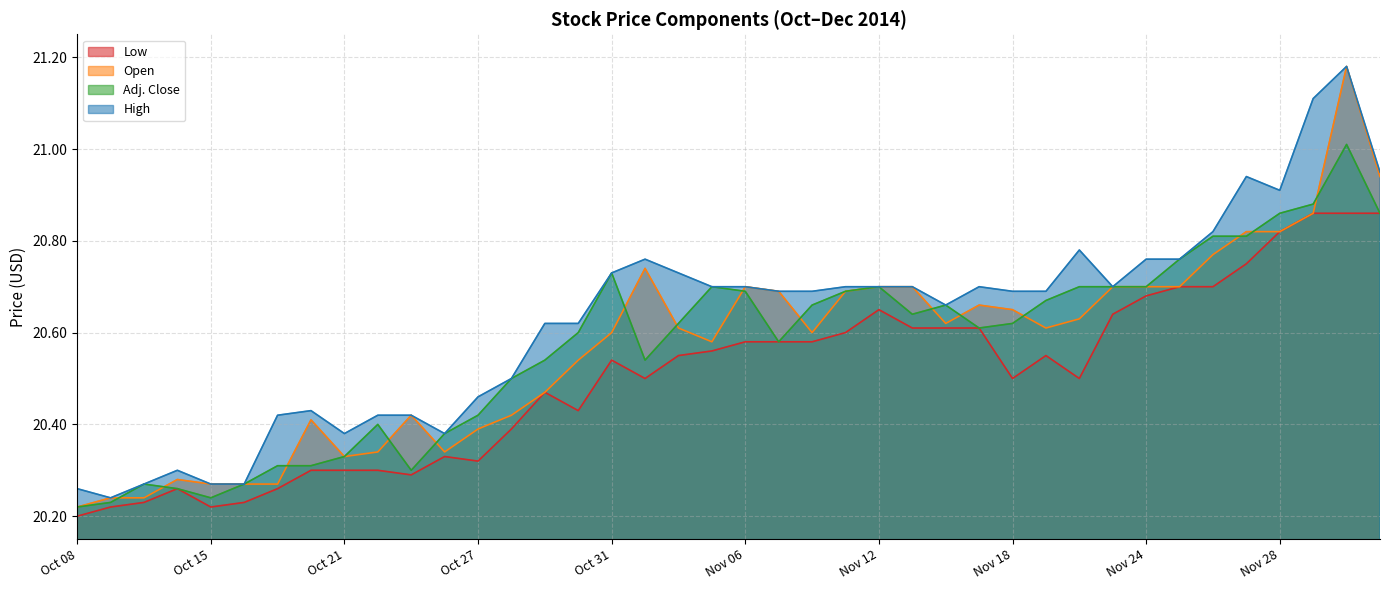

Reading right to left, transcribe all the data shown in this chart.

Low: Dec 03=20.9	Dec 02=20.9	Dec 01=20.9	Nov 28=20.8	Nov 27=20.8	Nov 26=20.7	Nov 25=20.7	Nov 24=20.7	Nov 21=20.6	Nov 20=20.5	Nov 19=20.6	Nov 18=20.5	Nov 17=20.6	Nov 14=20.6	Nov 13=20.6	Nov 12=20.6	Nov 11=20.6	Nov 10=20.6	Nov 07=20.6	Nov 06=20.6	Nov 05=20.6	Nov 04=20.6	Nov 03=20.5	Oct 31=20.5	Oct 30=20.4	Oct 29=20.5	Oct 28=20.4	Oct 27=20.3	Oct 24=20.3	Oct 23=20.3	Oct 22=20.3	Oct 21=20.3	Oct 20=20.3	Oct 17=20.3	Oct 16=20.2	Oct 15=20.2	Oct 14=20.3	Oct 10=20.2	Oct 09=20.2	Oct 08=20.2
Open: Dec 03=20.9	Dec 02=21.2	Dec 01=20.9	Nov 28=20.8	Nov 27=20.8	Nov 26=20.8	Nov 25=20.7	Nov 24=20.7	Nov 21=20.7	Nov 20=20.6	Nov 19=20.6	Nov 18=20.6	Nov 17=20.7	Nov 14=20.6	Nov 13=20.7	Nov 12=20.7	Nov 11=20.7	Nov 10=20.6	Nov 07=20.7	Nov 06=20.7	Nov 05=20.6	Nov 04=20.6	Nov 03=20.7	Oct 31=20.6	Oct 30=20.5	Oct 29=20.5	Oct 28=20.4	Oct 27=20.4	Oct 24=20.3	Oct 23=20.4	Oct 22=20.3	Oct 21=20.3	Oct 20=20.4	Oct 17=20.3	Oct 16=20.3	Oct 15=20.3	Oct 14=20.3	Oct 10=20.2	Oct 09=20.2	Oct 08=20.2
Adj. Close: Dec 03=20.9	Dec 02=21.0	Dec 01=20.9	Nov 28=20.9	Nov 27=20.8	Nov 26=20.8	Nov 25=20.8	Nov 24=20.7	Nov 21=20.7	Nov 20=20.7	Nov 19=20.7	Nov 18=20.6	Nov 17=20.6	Nov 14=20.7	Nov 13=20.6	Nov 12=20.7	Nov 11=20.7	Nov 10=20.7	Nov 07=20.6	Nov 06=20.7	Nov 05=20.7	Nov 04=20.6	Nov 03=20.5	Oct 31=20.7	Oct 30=20.6	Oct 29=20.5	Oct 28=20.5	Oct 27=20.4	Oct 24=20.4	Oct 23=20.3	Oct 22=20.4	Oct 21=20.3	Oct 20=20.3	Oct 17=20.3	Oct 16=20.3	Oct 15=20.2	Oct 14=20.3	Oct 10=20.3	Oct 09=20.2	Oct 08=20.2
High: Dec 03=20.9	Dec 02=21.2	Dec 01=21.1	Nov 28=20.9	Nov 27=20.9	Nov 26=20.8	Nov 25=20.8	Nov 24=20.8	Nov 21=20.7	Nov 20=20.8	Nov 19=20.7	Nov 18=20.7	Nov 17=20.7	Nov 14=20.7	Nov 13=20.7	Nov 12=20.7	Nov 11=20.7	Nov 10=20.7	Nov 07=20.7	Nov 06=20.7	Nov 05=20.7	Nov 04=20.7	Nov 03=20.8	Oct 31=20.7	Oct 30=20.6	Oct 29=20.6	Oct 28=20.5	Oct 27=20.5	Oct 24=20.4	Oct 23=20.4	Oct 22=20.4	Oct 21=20.4	Oct 20=20.4	Oct 17=20.4	Oct 16=20.3	Oct 15=20.3	Oct 14=20.3	Oct 10=20.3	Oct 09=20.2	Oct 08=20.3